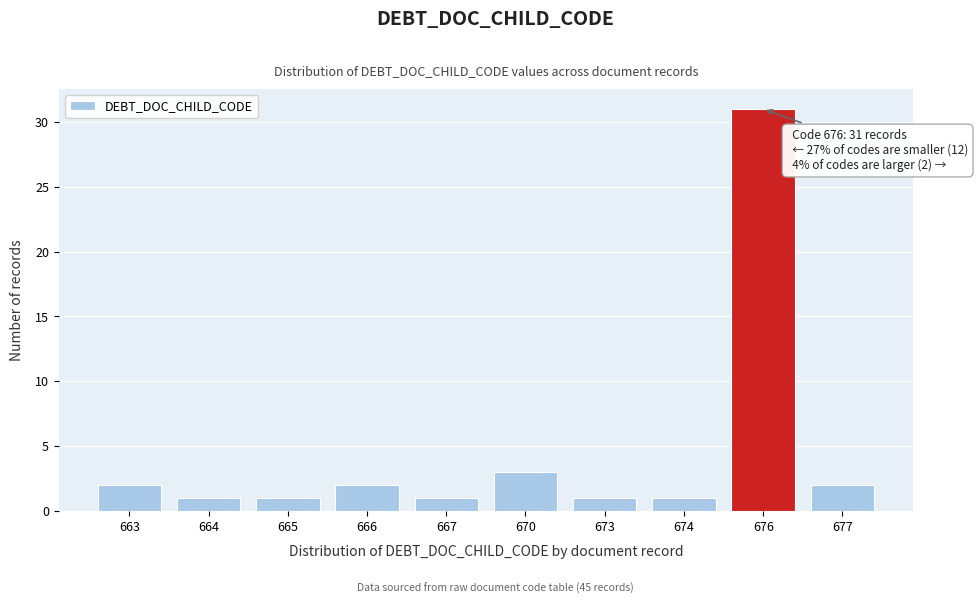

Reading right to left, transcribe all the data shown in this chart.

2	31	1	1	3	1	2	1	1	2